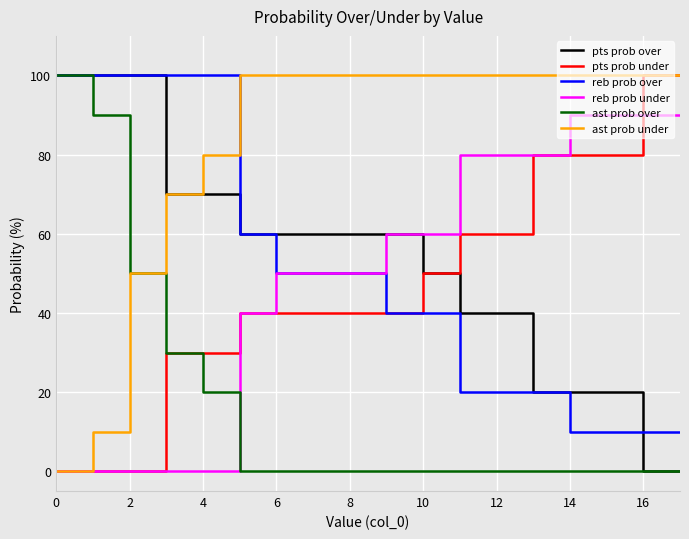

How many lines are shown in the chart?

6